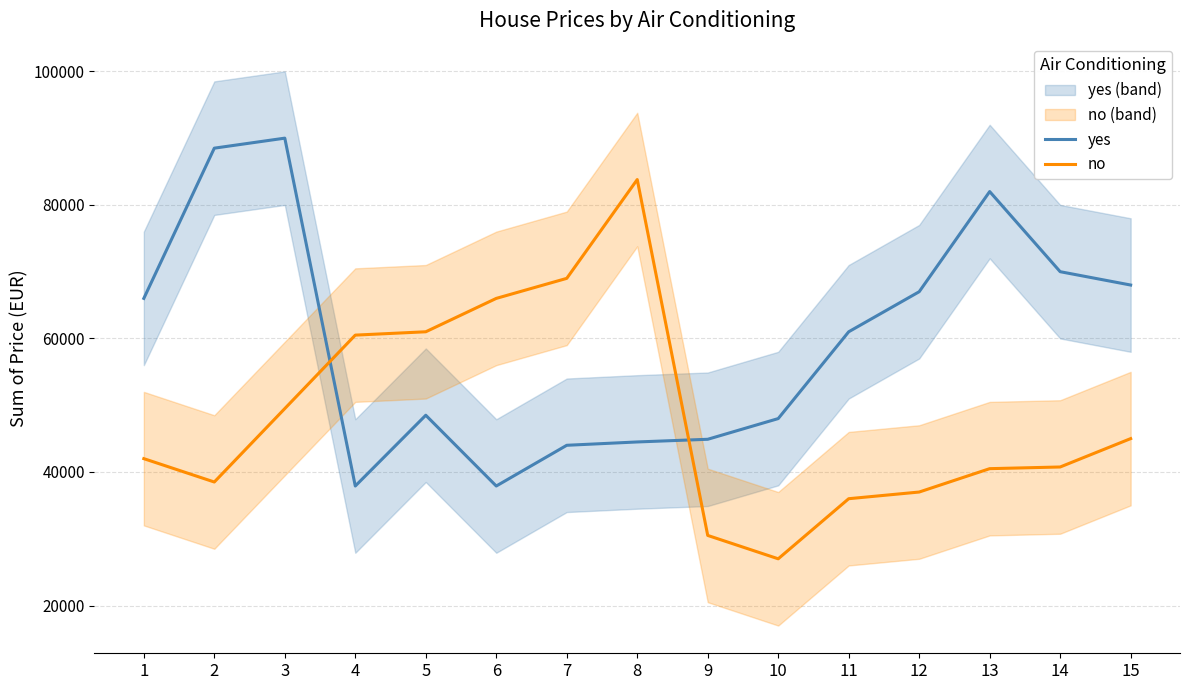

True or false: no and yes intersect in this chart.

True